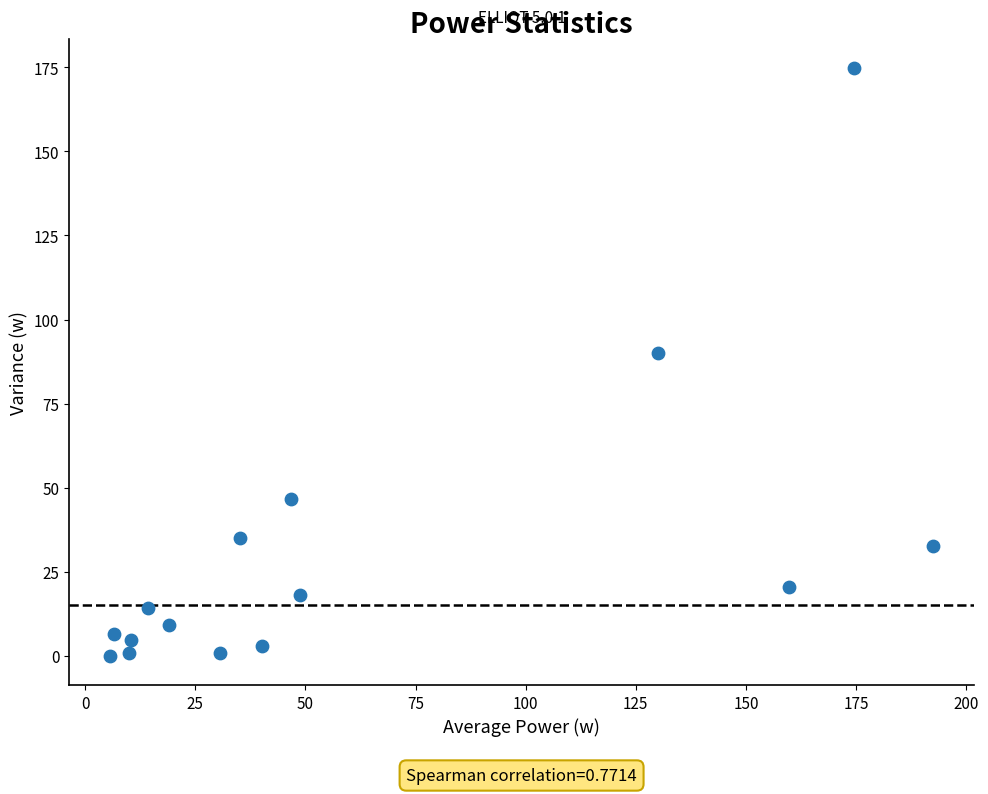

What Y value in the scatter plot is closest to 87?

90.1